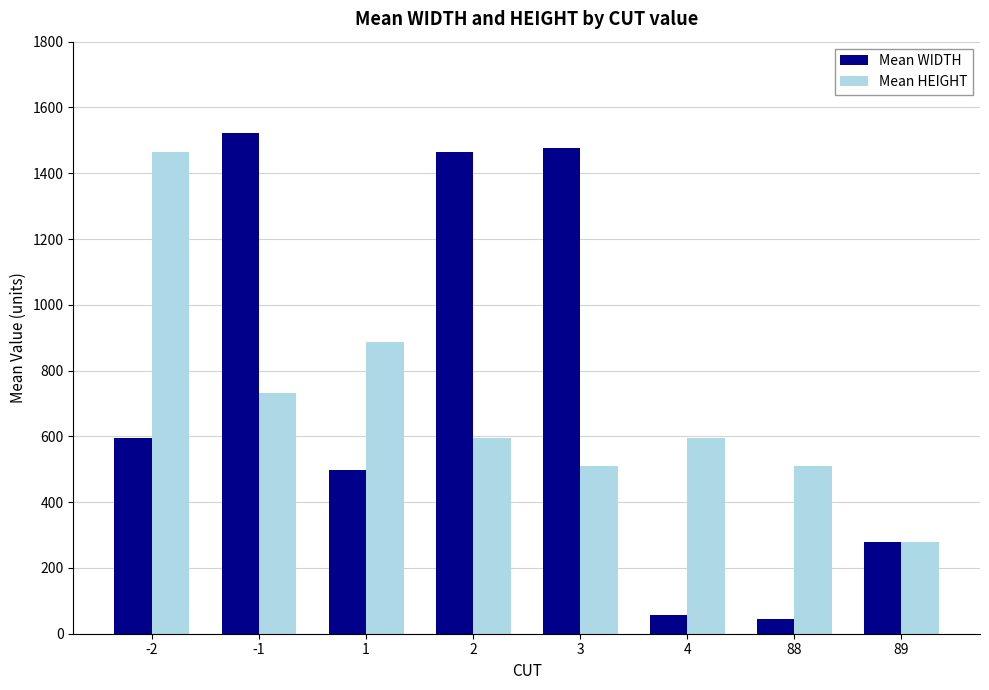

Are the bars horizontal?

No